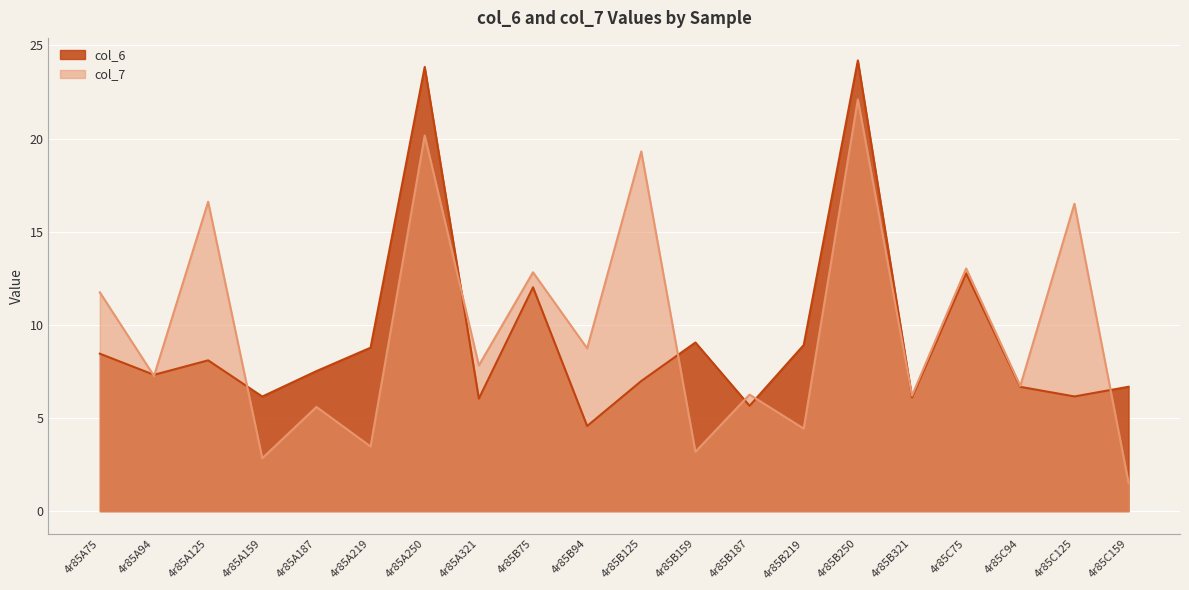

Does the chart display data point markers on the line(s)?

No